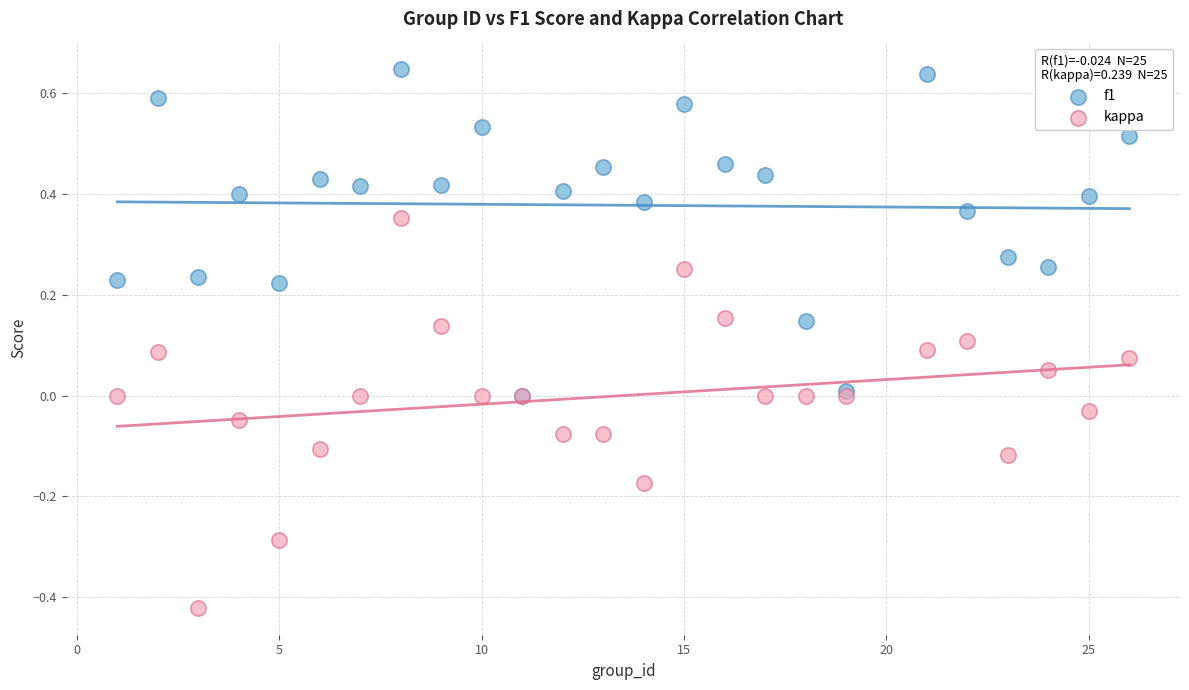

What are all the series names shown in the legend?

f1, kappa